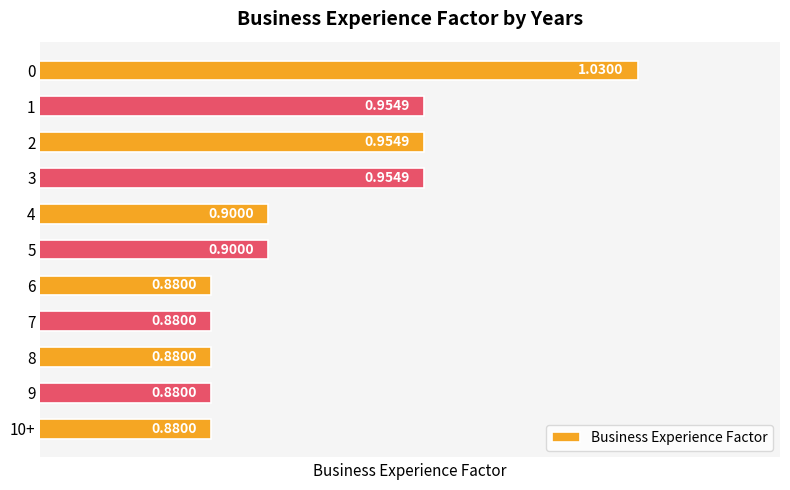

Which has a higher value, 7 or 5?

5